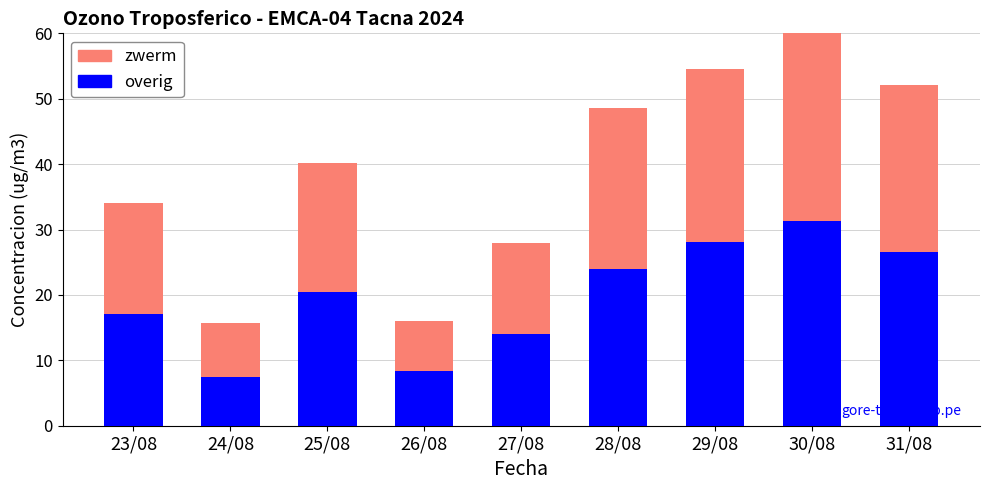

What is the average value of the zwerm series?

19.2